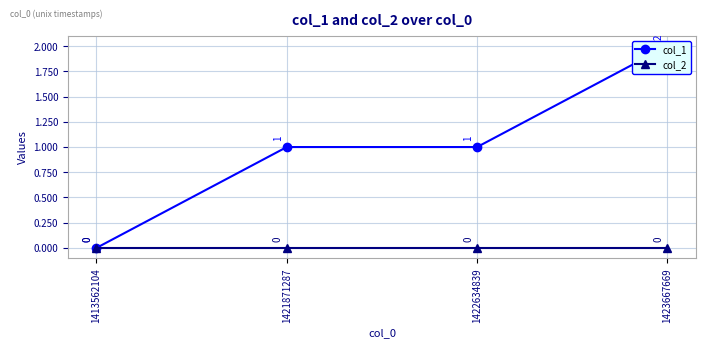

Which has a higher value, 1422634839 or 1423667669?

1423667669